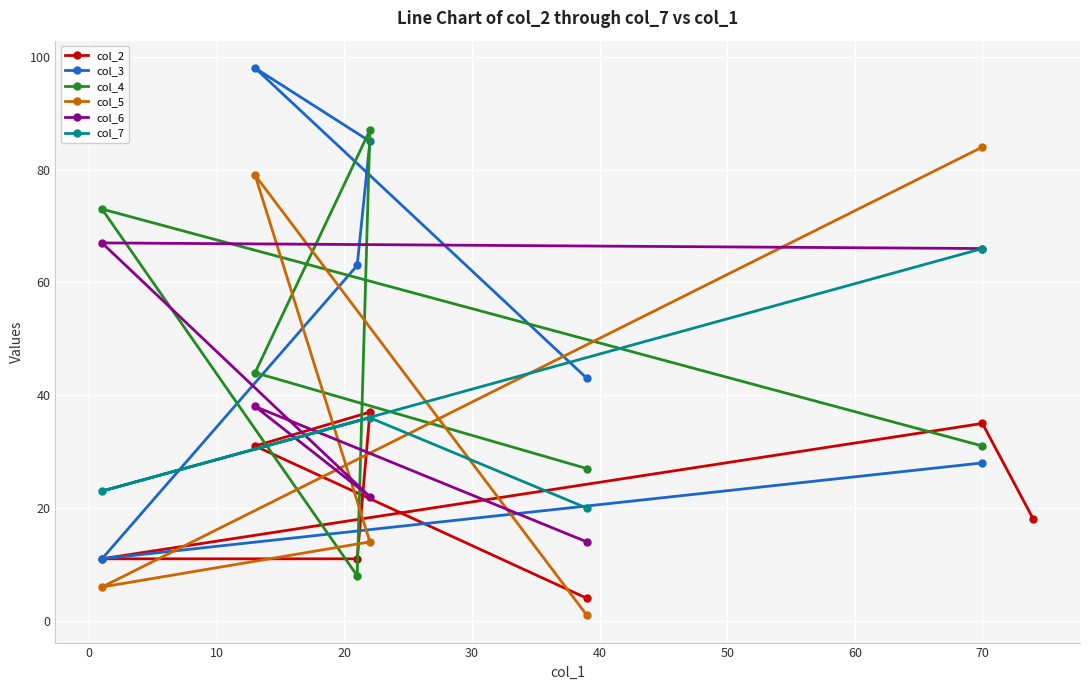

What is the maximum value for col_4?

87